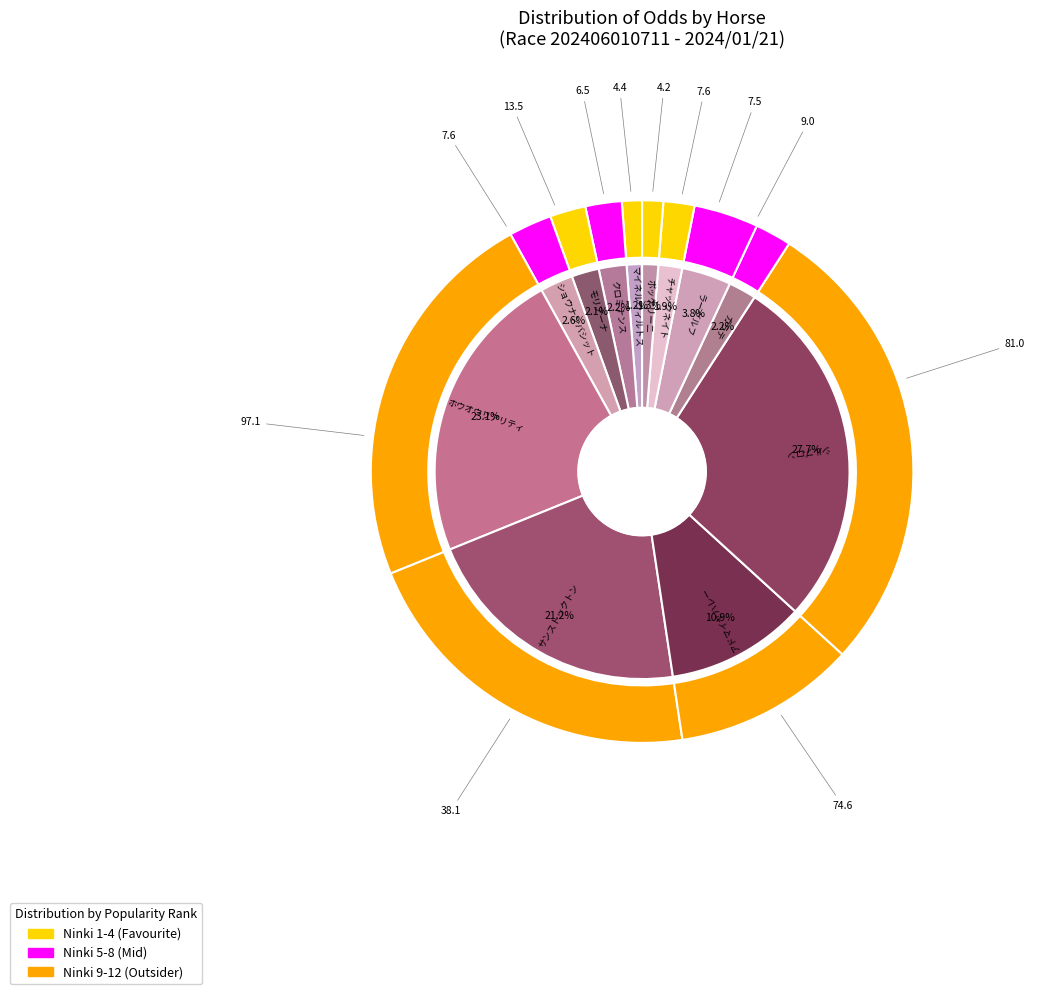

Between ボッケリーニ and ホウオウリアリティ, which is larger?

ホウオウリアリティ